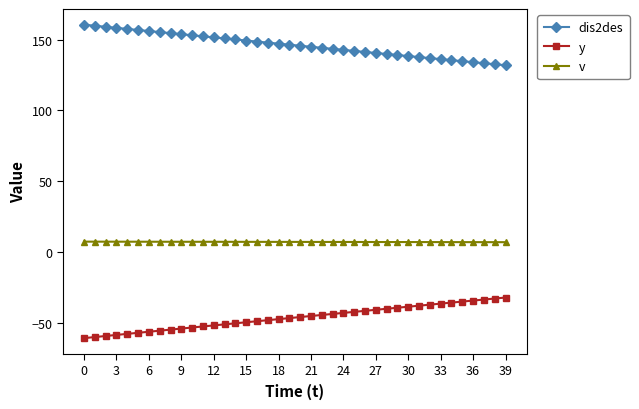

Does the chart have visible grid lines?

No